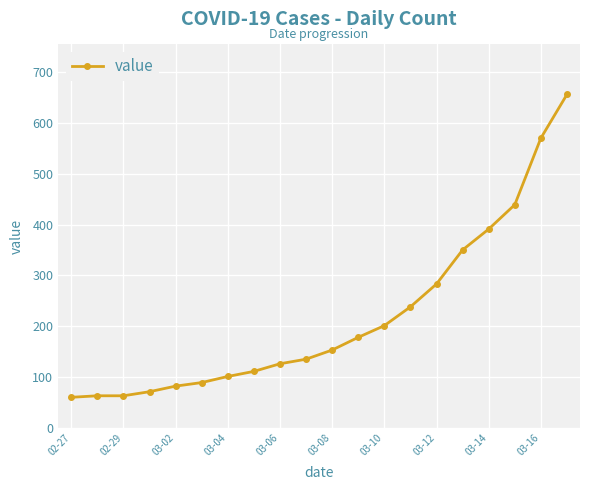

True or false: the data has more than 2 interior local peaks.

False